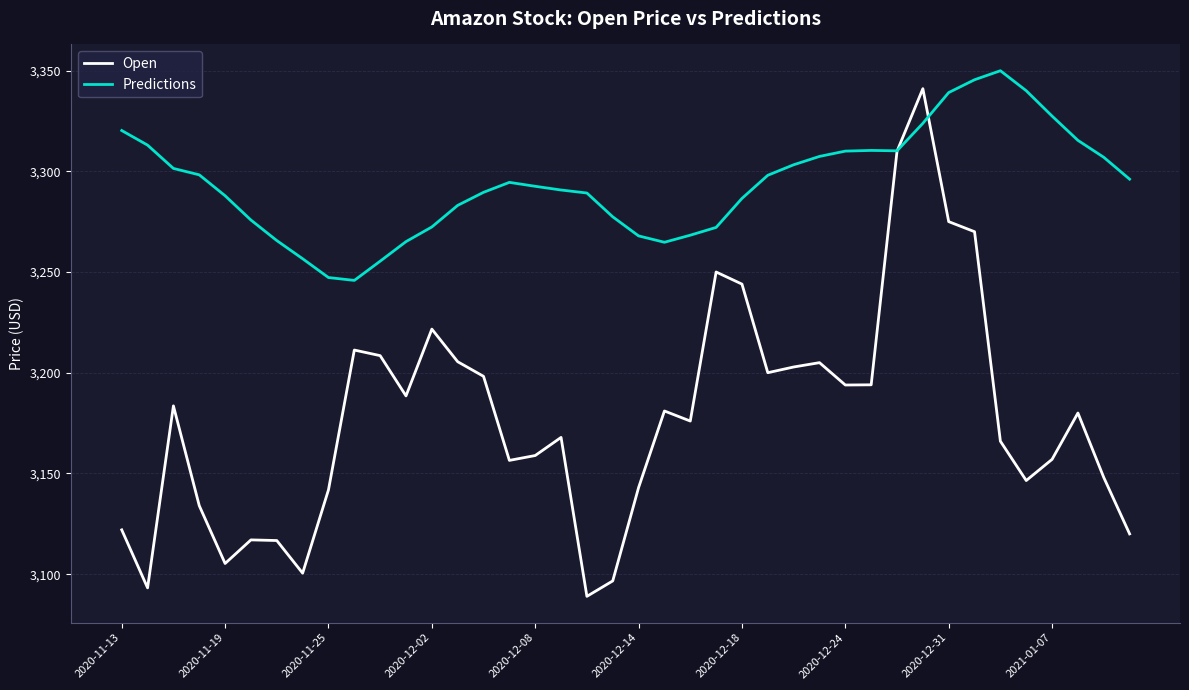

How many lines are shown in the chart?

2